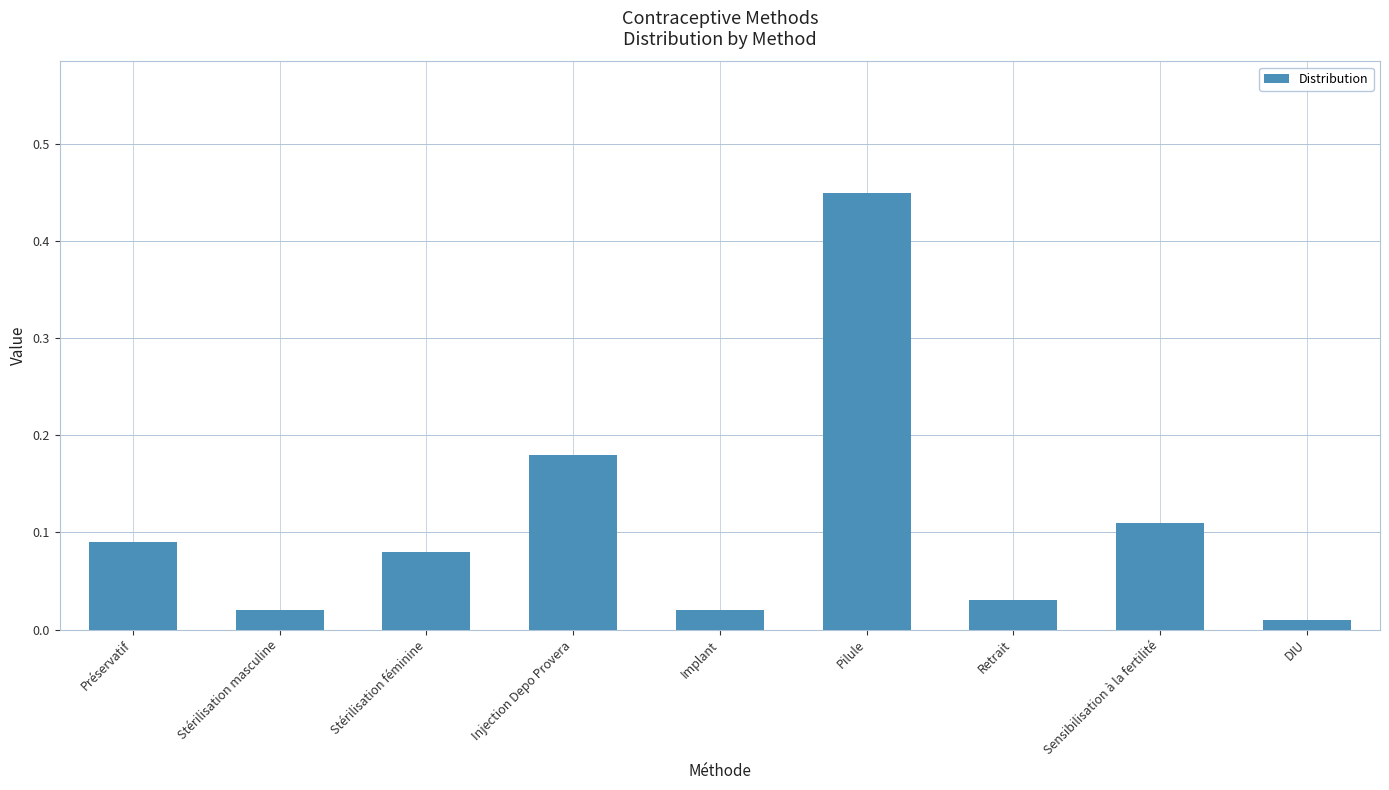

What is the difference between the maximum and minimum values?

0.4